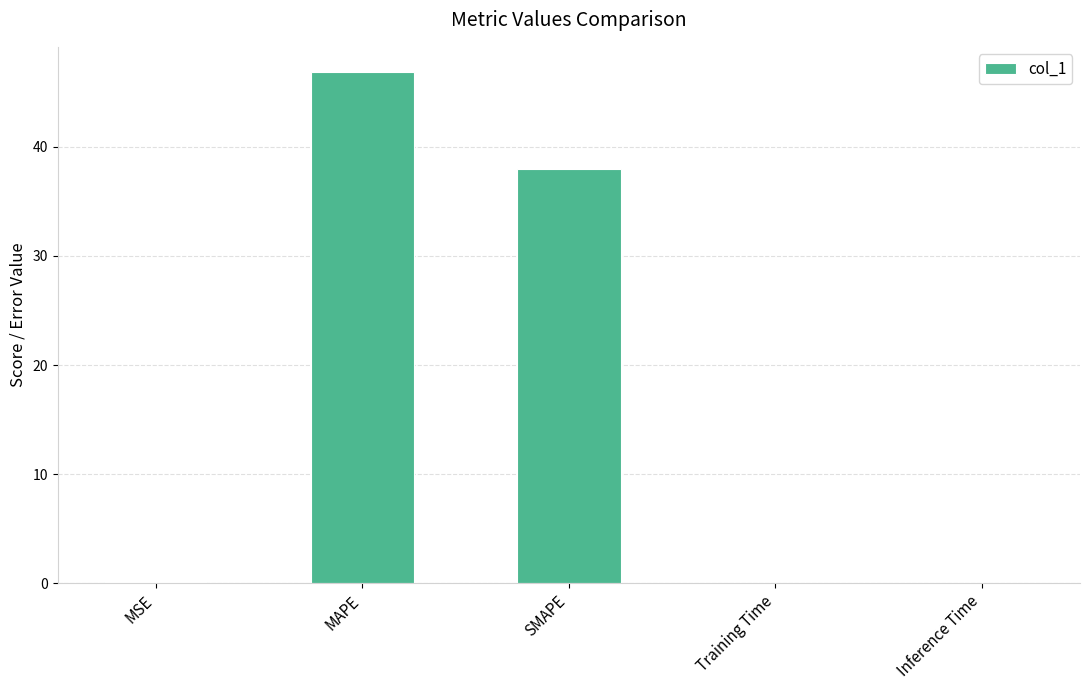

The value at MAPE is 79.3. True or false?

False